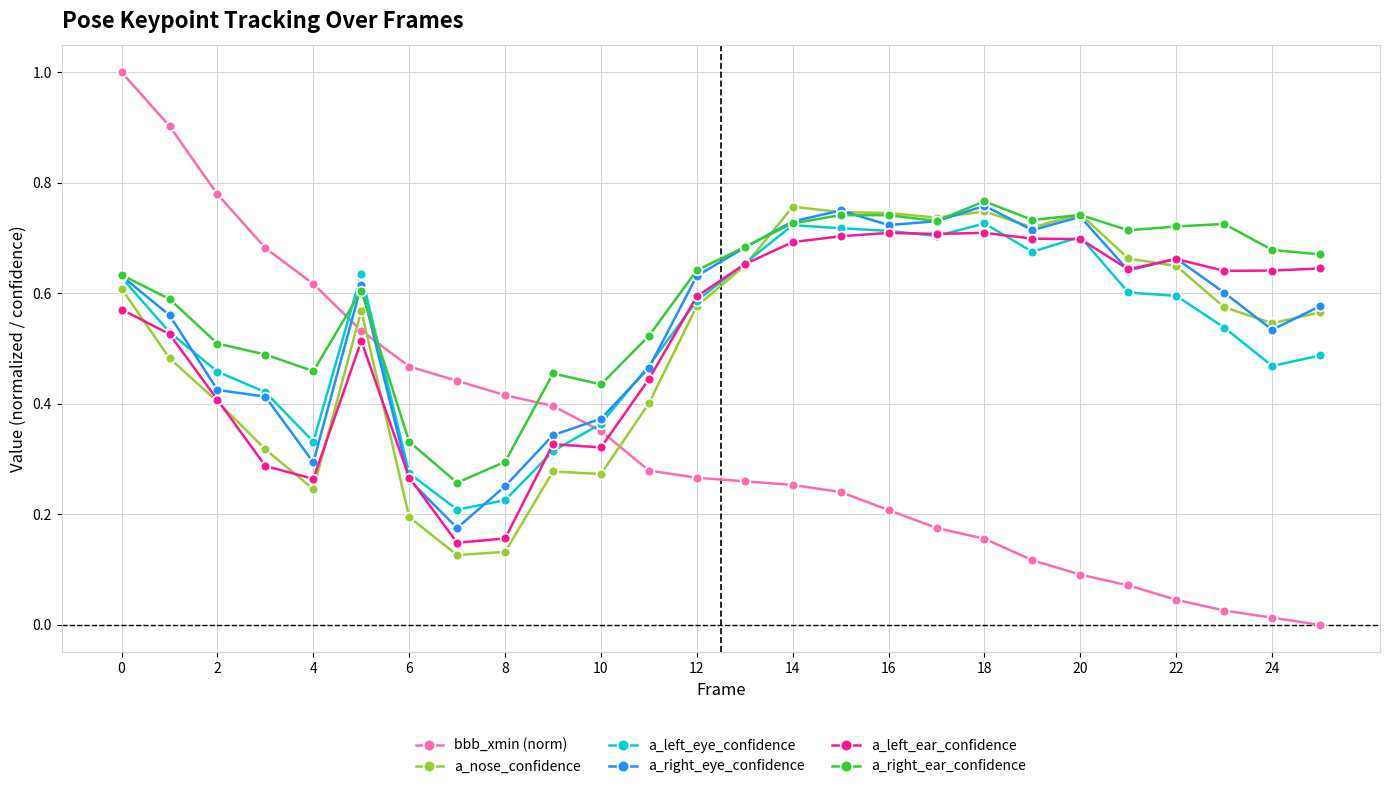

What are all the series names shown in the legend?

bbb_xmin (norm), a_nose_confidence, a_left_eye_confidence, a_right_eye_confidence, a_left_ear_confidence, a_right_ear_confidence